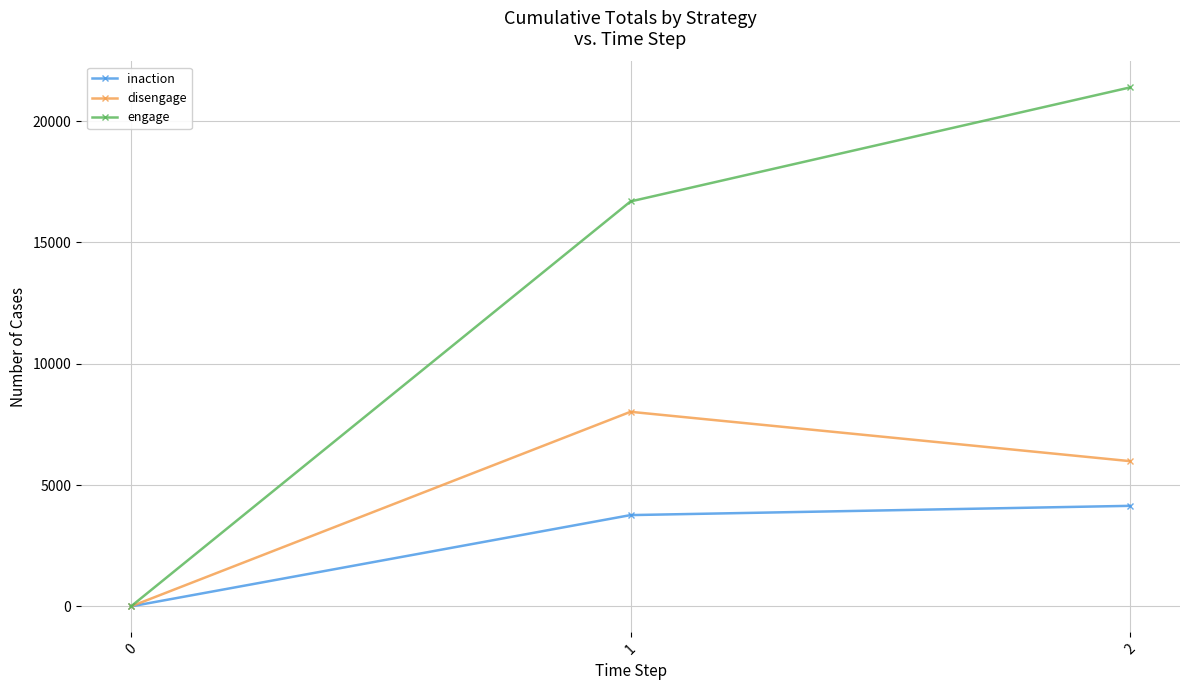

Between 0 and 2, which series saw the biggest shift?

engage